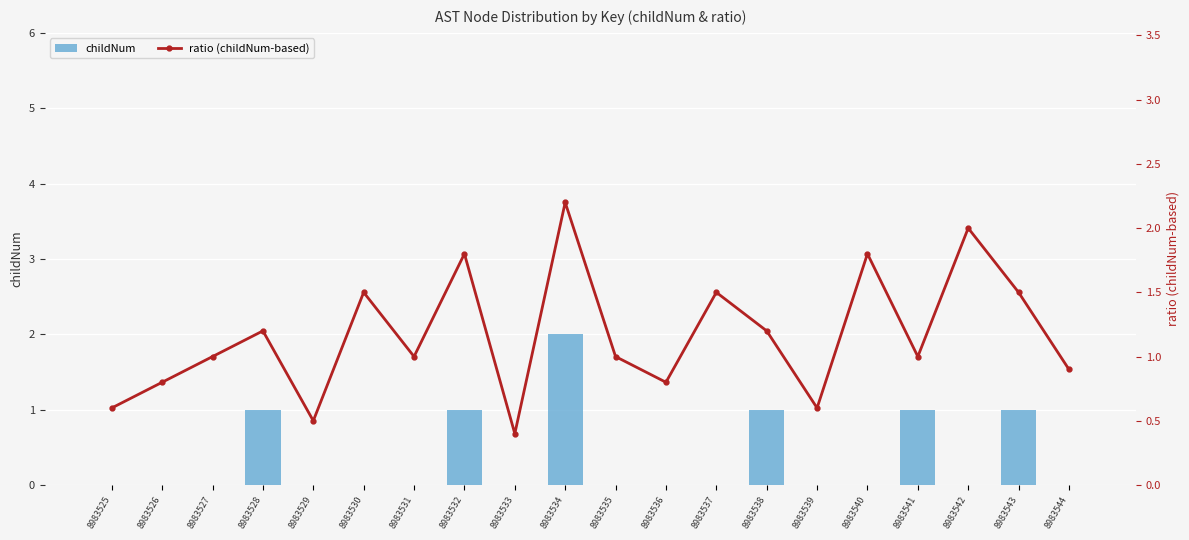

What is the average value of the ratio (childNum-based) series?

1.2